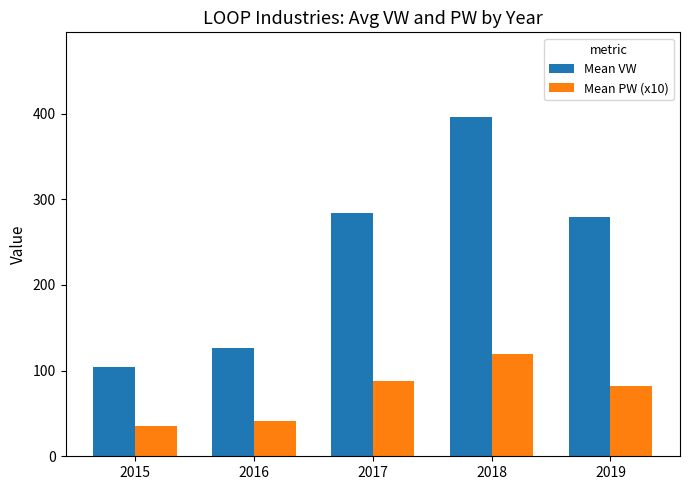

What is the difference between the maximum and second lowest values in the Mean PW (x10) series?

77.4